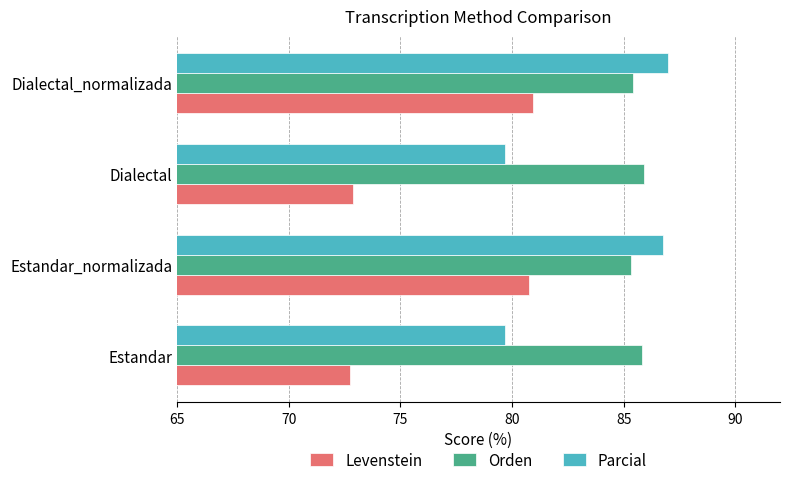

What is the maximum value for Orden?

85.9